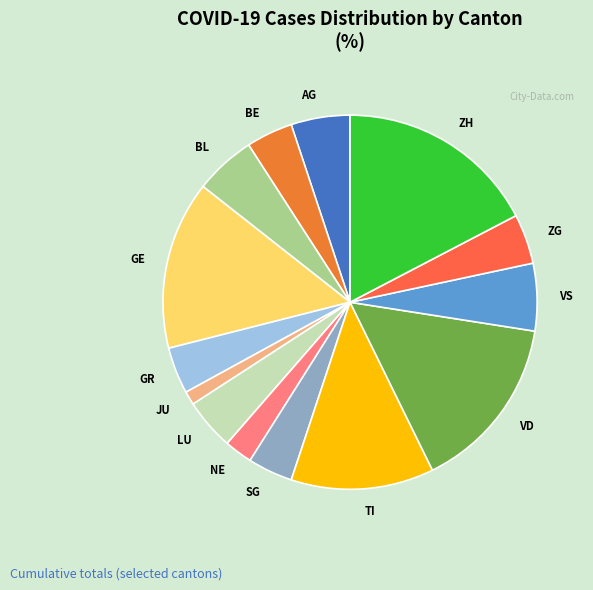

What is the smallest slice in the pie chart?

JU